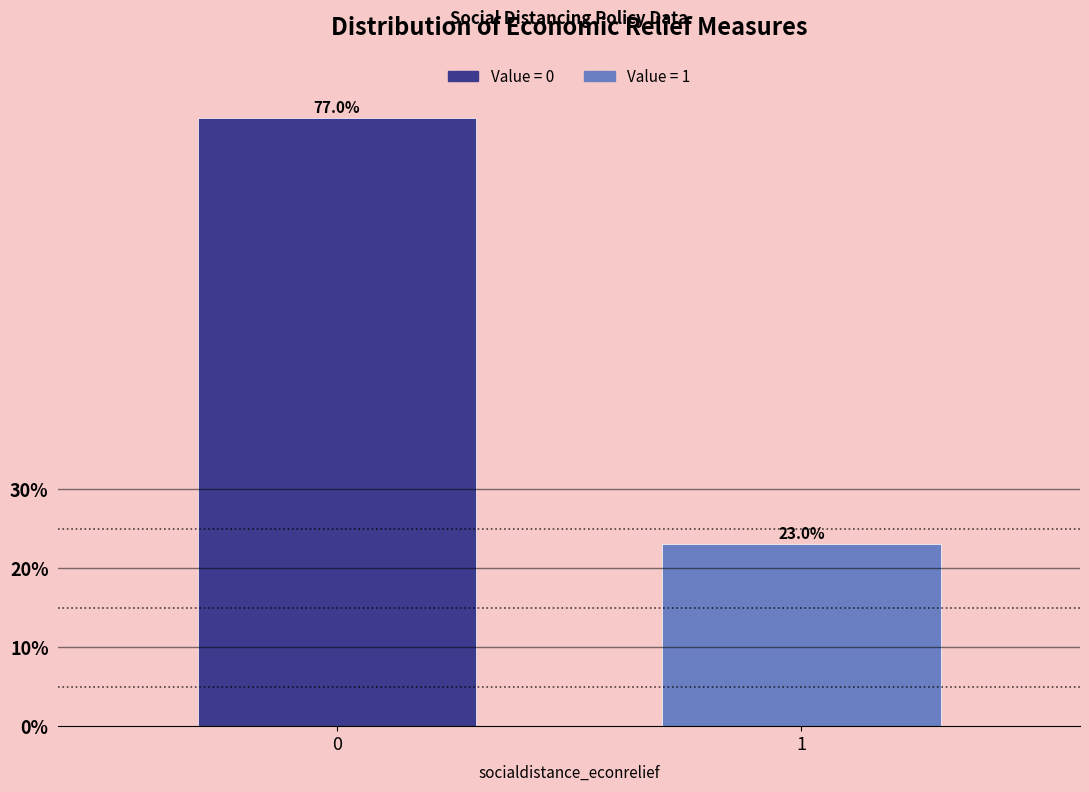

Reading left to right, transcribe all the data shown in this chart.

0=77	1=23